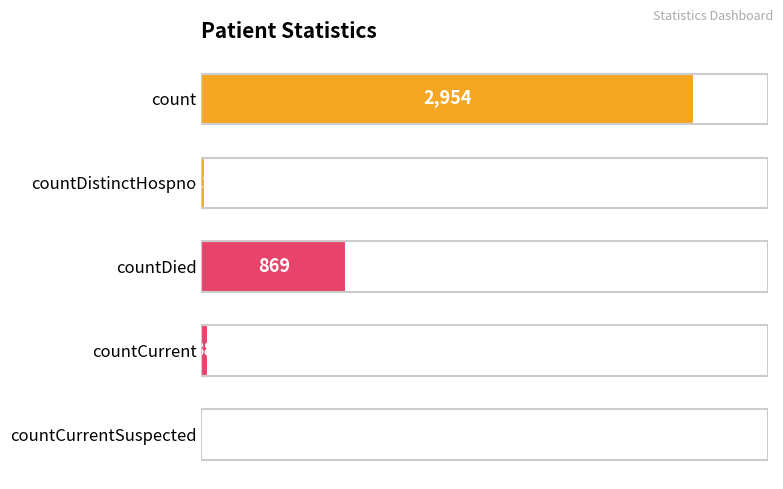

What is the sum of the values at countDied and count?

3823